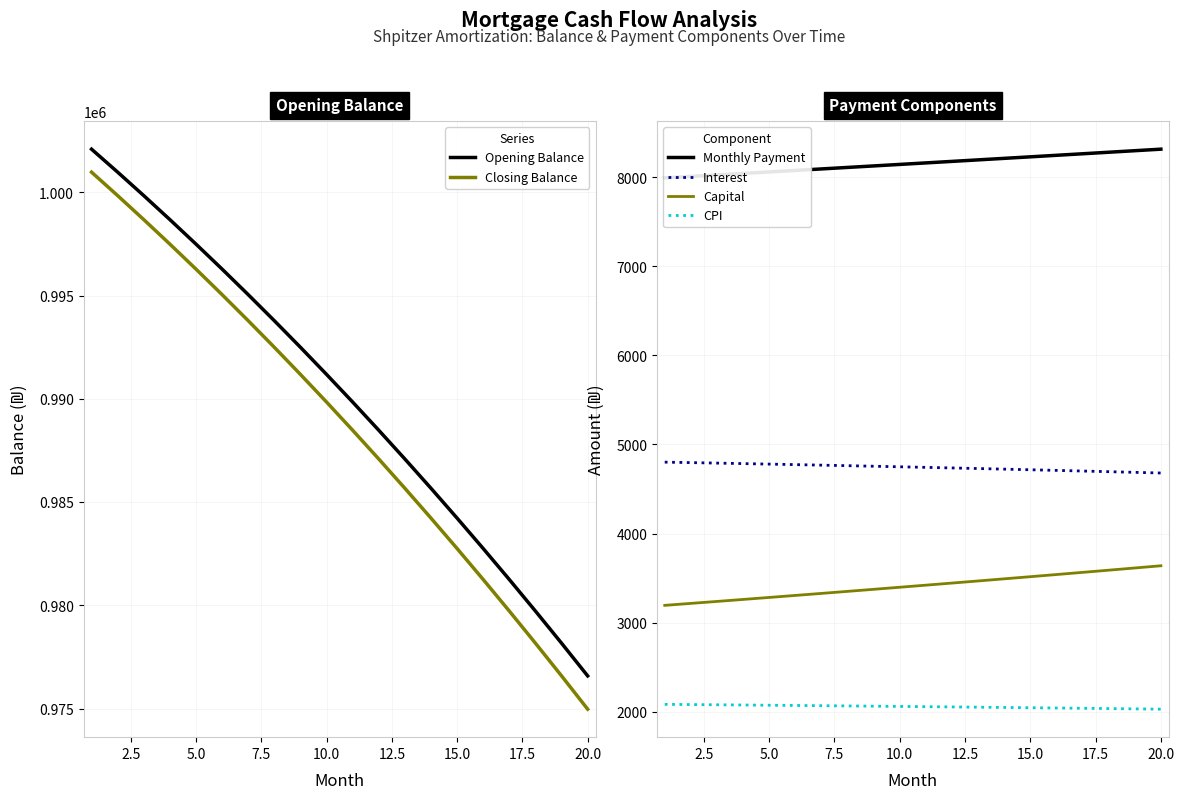

True or false: Capital and Interest intersect in this chart.

False